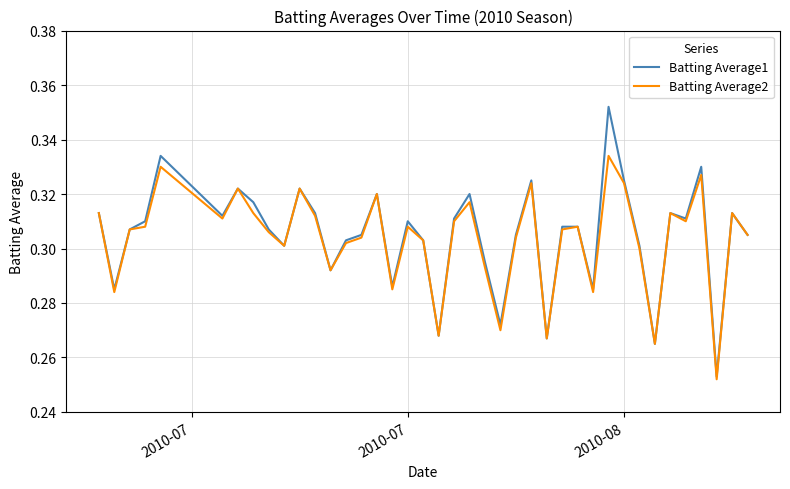

Which series has the largest total across all categories?

Batting Average1